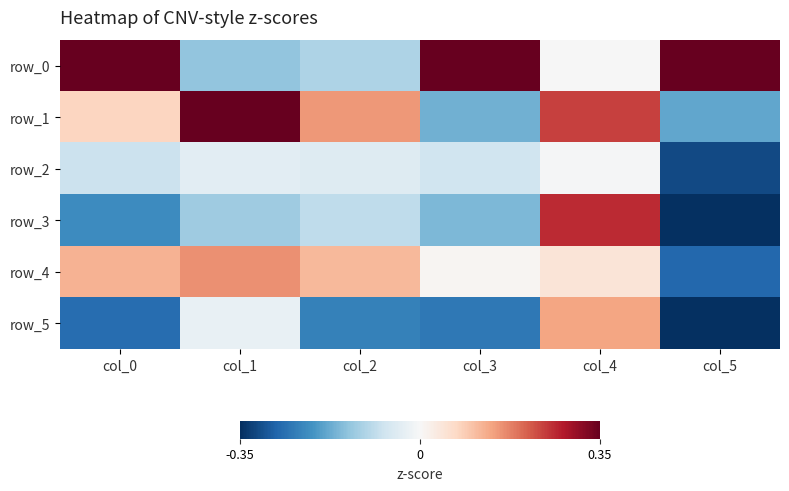

Which series has the largest total across all categories?

row_0